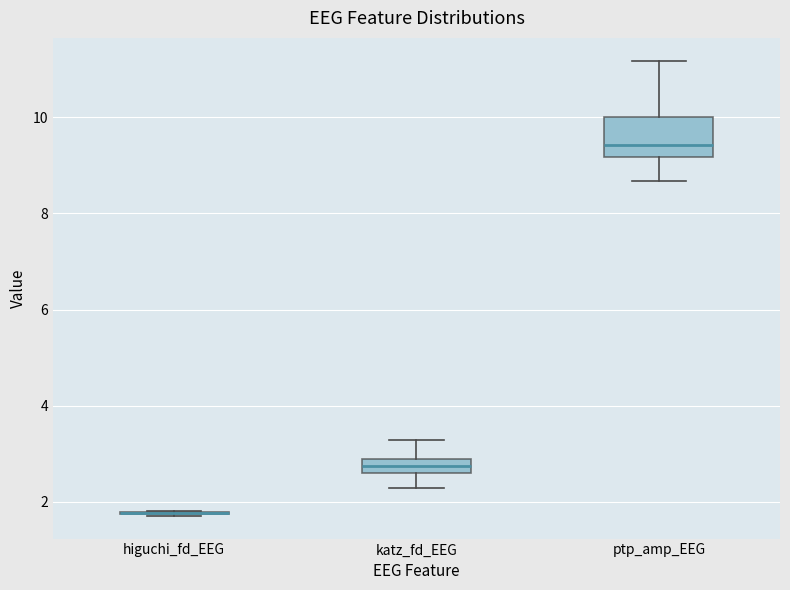

Where is the upper edge of the box for katz_fd_EEG on the y-axis? The values are not printed on the chart, so give them approximately, as read against the axis.

2.8